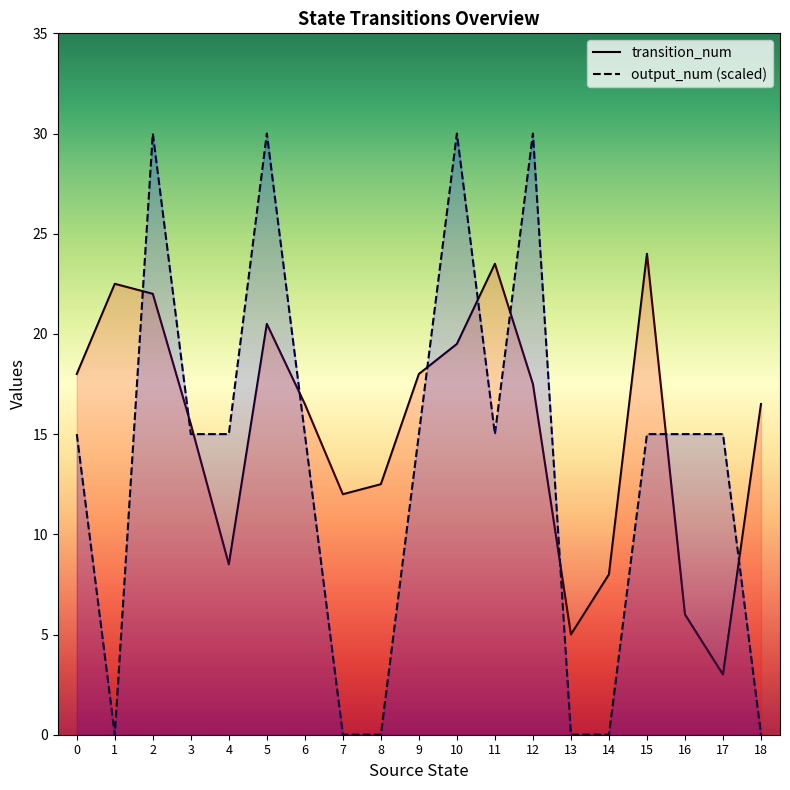

The value of transition_num at 7 is 12.0. True or false?

True